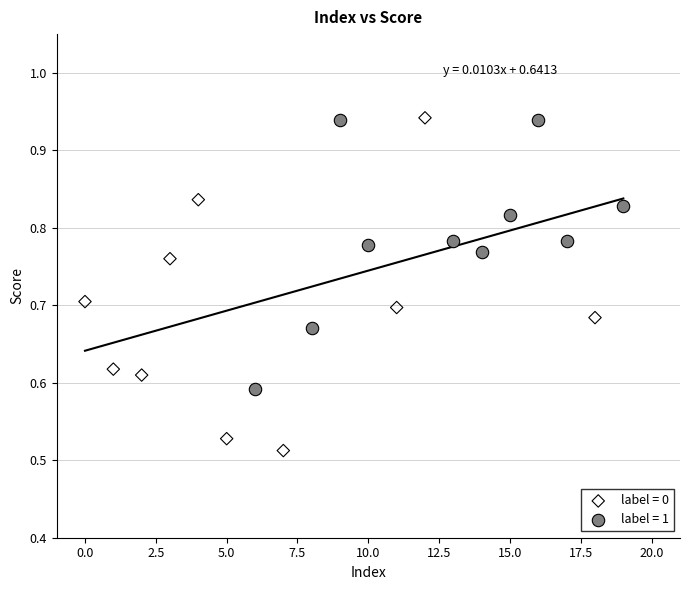

Which series reaches the minimum Y coordinate?

label = 0